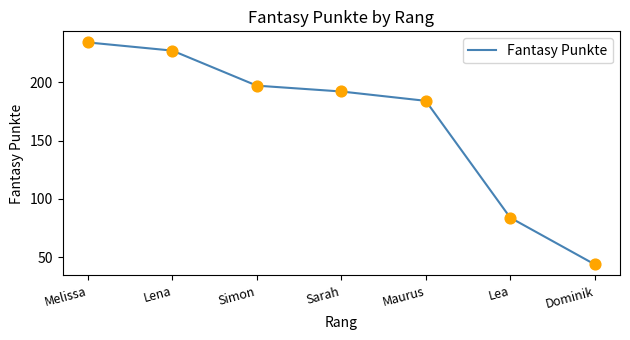

Between Melissa and Sarah, which is larger?

Melissa